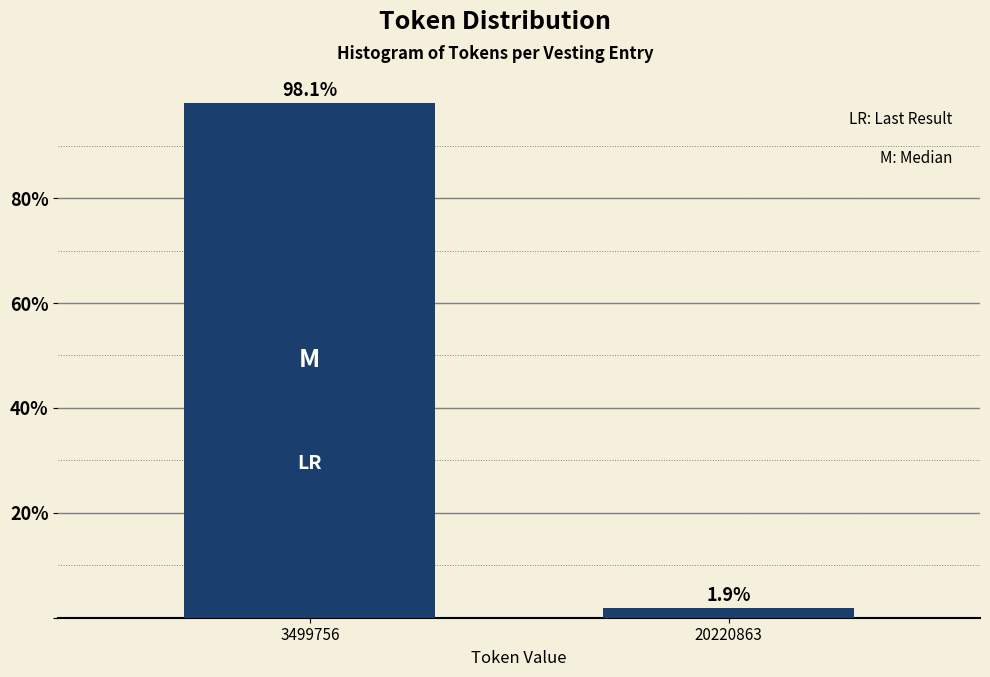

Reading left to right, extract all data points from this chart.

3499756=98.1	20220863=1.9